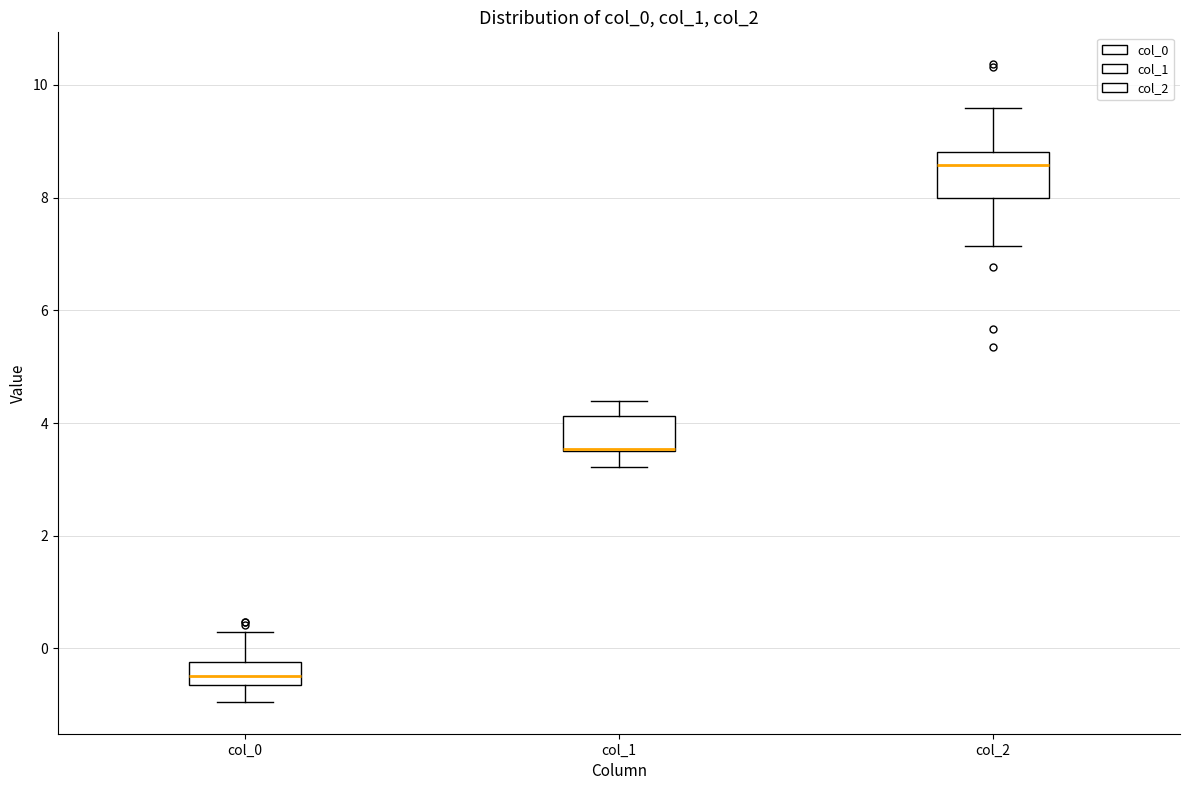

Reading left to right, read every box against the y-axis: the position of its median line, the range the box covers, and the ends of its whiskers. The values are not printed on the chart, so give them approximately, as read against the axis.

col_0: median -0.4, box -0.6 to -0.2, whiskers -1.0 to 0.2
col_1: median 3.6 (drawn on the box's lower edge), box 3.4 to 4.2, whiskers 3.2 to 4.4
col_2: median 8.6, box 8.0 to 8.8, whiskers 7.2 to 9.6